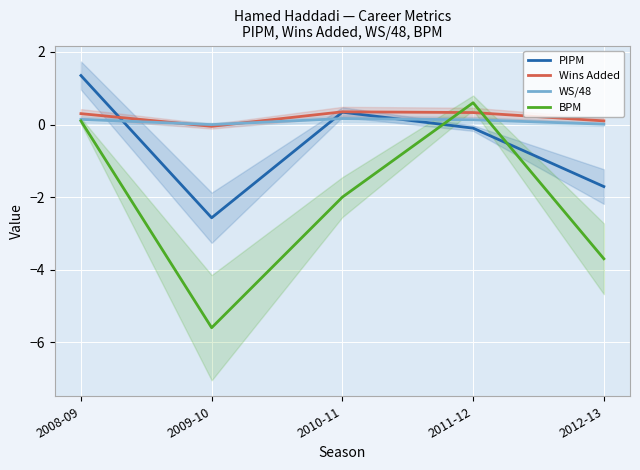

Does the chart display data point markers on the line(s)?

No